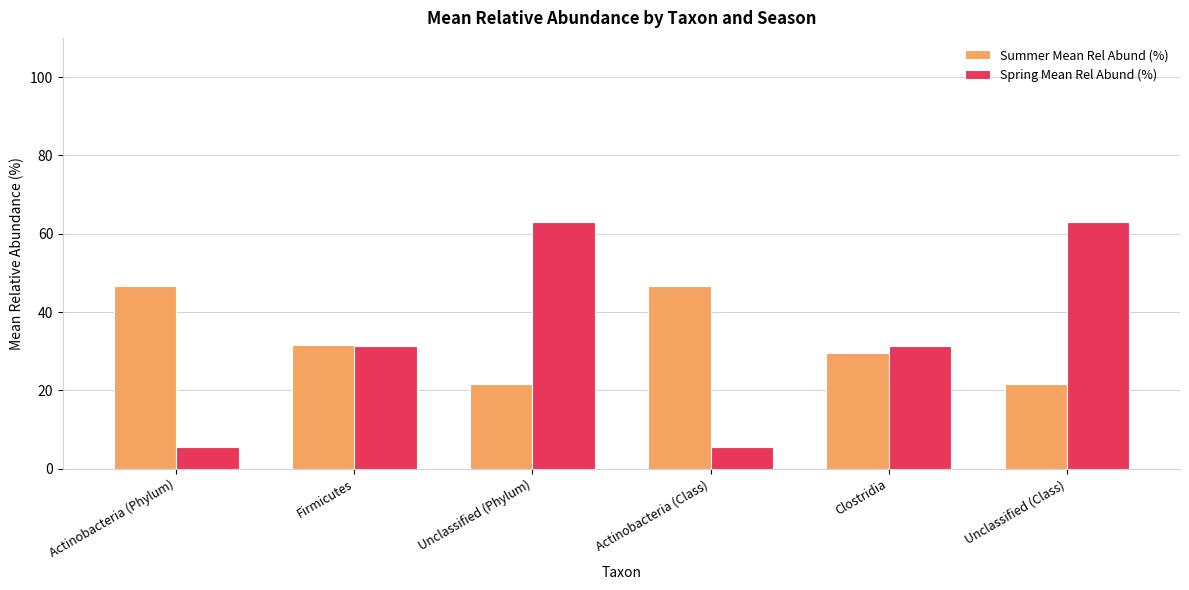

Which series has the widest spread of values?

Spring Mean Rel Abund (%)